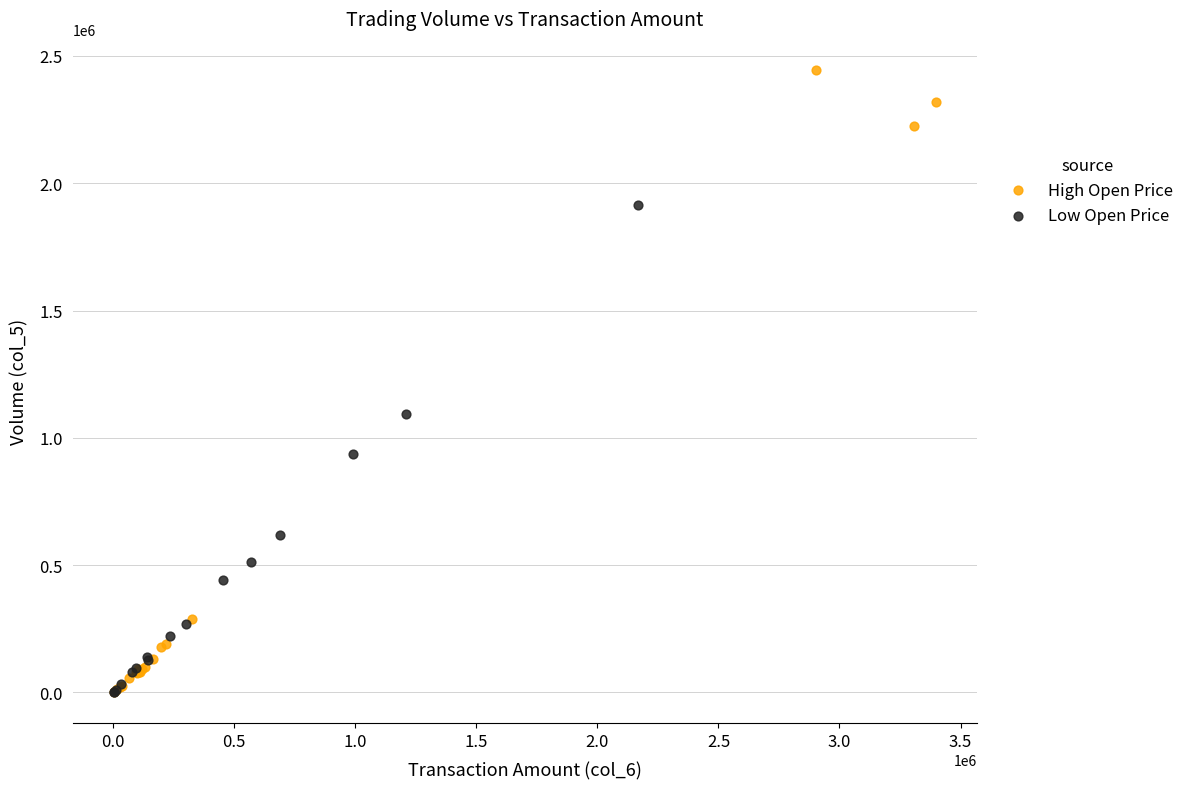

What are all the series names shown in the legend?

High Open Price, Low Open Price